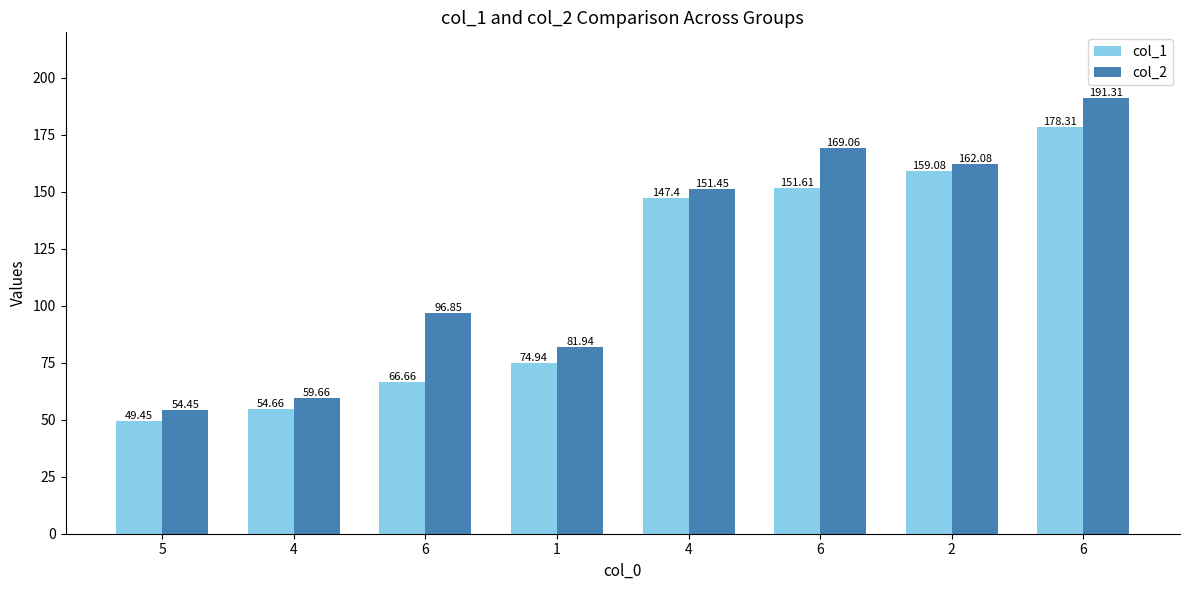

Reading right to left, extract all data points from this chart.

col_1: 178.3	159.1	151.6	147.4	74.9	66.7	54.7	49.5
col_2: 191.3	162.1	169.1	151.4	81.9	96.8	59.7	54.5